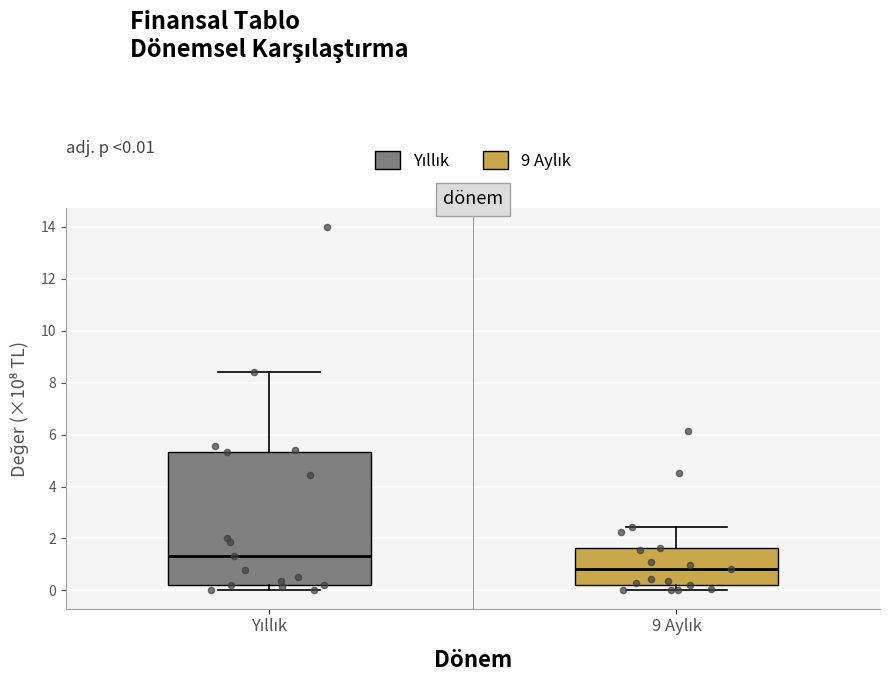

Comparing the boxes themselves (not the whiskers), which one is the tallest?

Yıllık